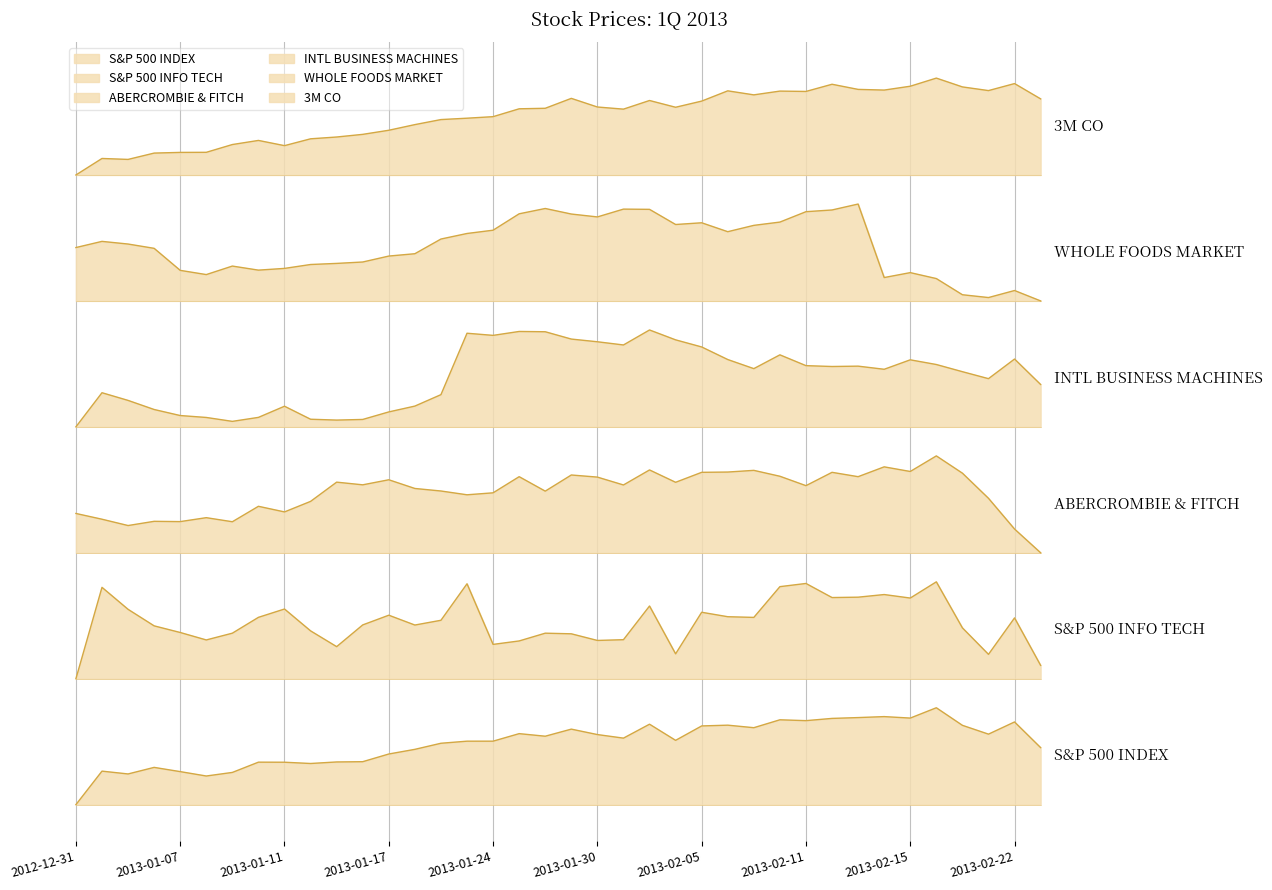

Reading left to right, transcribe all the data shown in this chart.

S&P 500 INDEX: 0.0	0.3	0.3	0.4	0.3	0.3	0.3	0.4	0.4	0.4	0.4	0.4	0.5	0.6	0.6	0.7	0.7	0.7	0.7	0.8	0.7	0.7	0.8	0.7	0.8	0.8	0.8	0.9	0.9	0.9	0.9	0.9	0.9	1.0	0.8	0.7	0.9	0.6
S&P 500 INFO TECH: 1.3	2.2	2.0	1.8	1.8	1.7	1.8	1.9	2.0	1.8	1.6	1.9	2.0	1.9	1.9	2.3	1.7	1.7	1.8	1.8	1.7	1.7	2.1	1.6	2.0	1.9	1.9	2.3	2.3	2.1	2.1	2.2	2.1	2.3	1.8	1.6	1.9	1.4
ABERCROMBIE & FITCH: 3.0	2.9	2.9	2.9	2.9	3.0	2.9	3.1	3.0	3.1	3.3	3.3	3.4	3.3	3.2	3.2	3.2	3.4	3.2	3.4	3.4	3.3	3.5	3.3	3.4	3.4	3.5	3.4	3.3	3.4	3.4	3.5	3.4	3.6	3.4	3.2	2.8	2.6
INTL BUSINESS MACHINES: 3.9	4.3	4.2	4.1	4.0	4.0	4.0	4.0	4.1	4.0	4.0	4.0	4.1	4.1	4.2	4.9	4.8	4.9	4.9	4.8	4.8	4.7	4.9	4.8	4.7	4.6	4.5	4.6	4.5	4.5	4.5	4.5	4.6	4.5	4.5	4.4	4.6	4.3
WHOLE FOODS MARKET: 5.8	5.8	5.8	5.7	5.5	5.5	5.6	5.5	5.5	5.6	5.6	5.6	5.7	5.7	5.8	5.9	5.9	6.1	6.2	6.1	6.1	6.1	6.1	6.0	6.0	5.9	6.0	6.0	6.1	6.1	6.2	5.4	5.5	5.4	5.3	5.2	5.3	5.2
3M CO: 6.5	6.7	6.7	6.7	6.7	6.7	6.8	6.9	6.8	6.9	6.9	6.9	7.0	7.0	7.1	7.1	7.1	7.2	7.2	7.3	7.2	7.2	7.3	7.2	7.3	7.4	7.3	7.4	7.4	7.4	7.4	7.4	7.4	7.5	7.4	7.4	7.4	7.3